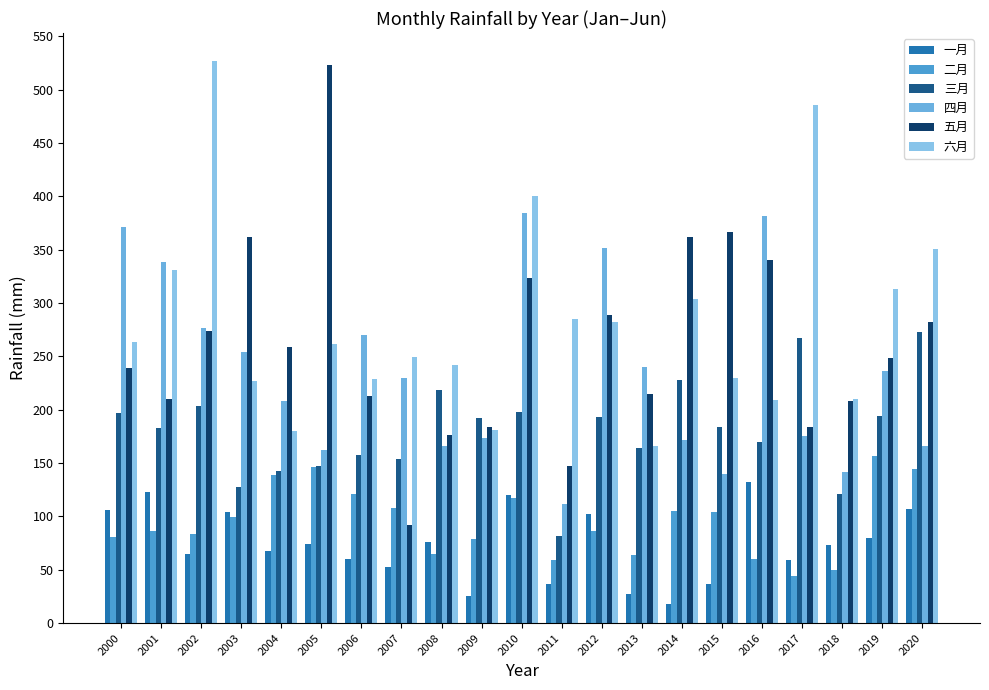

What is the difference between the 二月 values at 2008 and 2015?

39.4